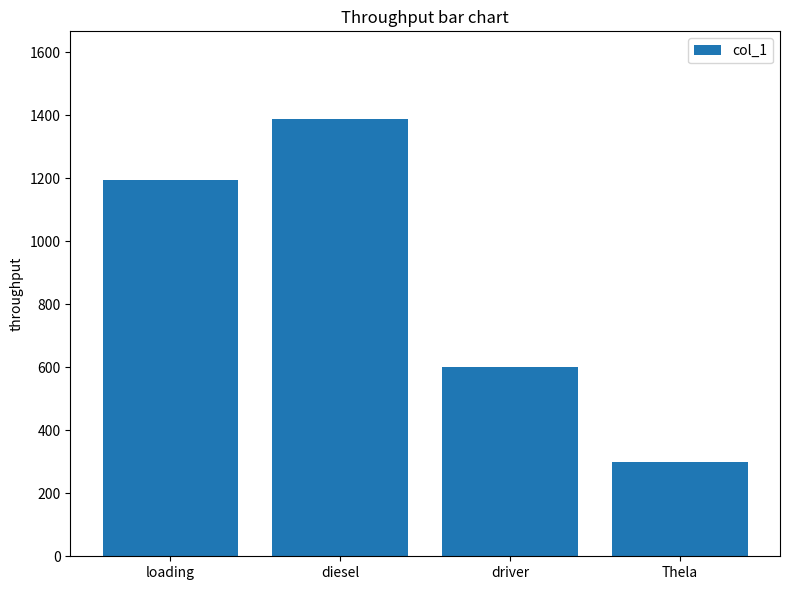

Reading left to right, extract all data points from this chart.

loading=1194	diesel=1388	driver=600	Thela=300